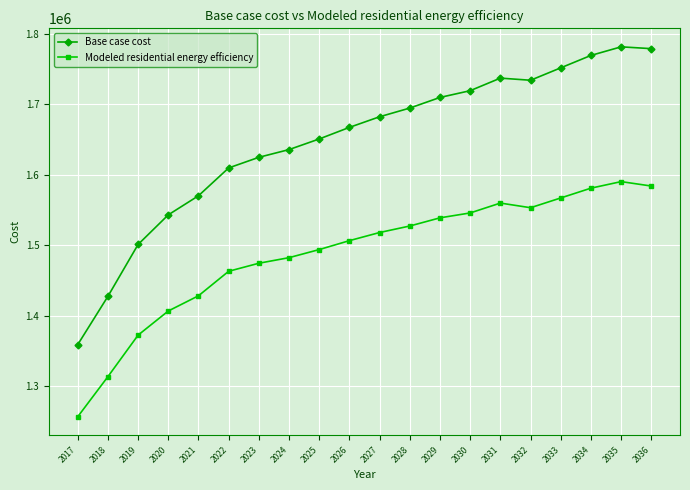

What is the minimum value for Base case cost?

1358846.5